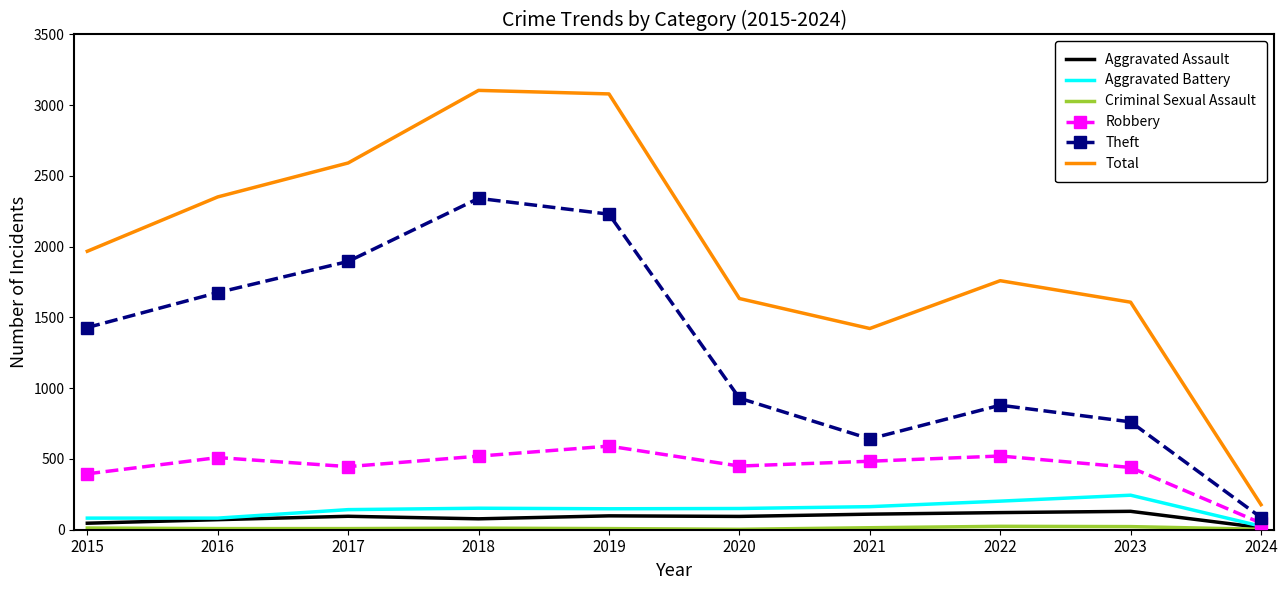

Is it true that Theft equals 2415 at 2016?

False